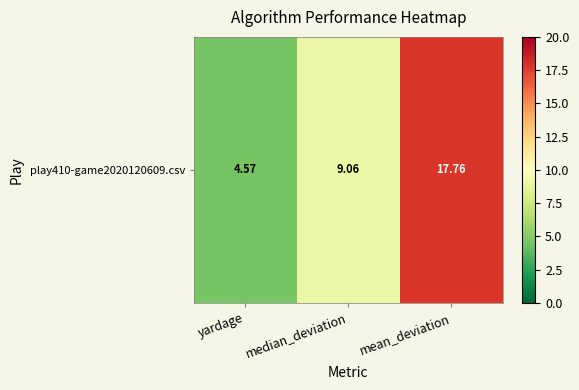

What is the average value?

10.5